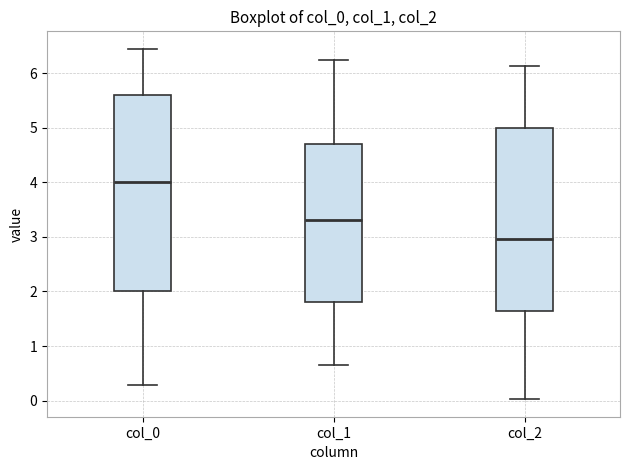

Comparing the boxes themselves (not the whiskers), which one is the tallest?

col_0